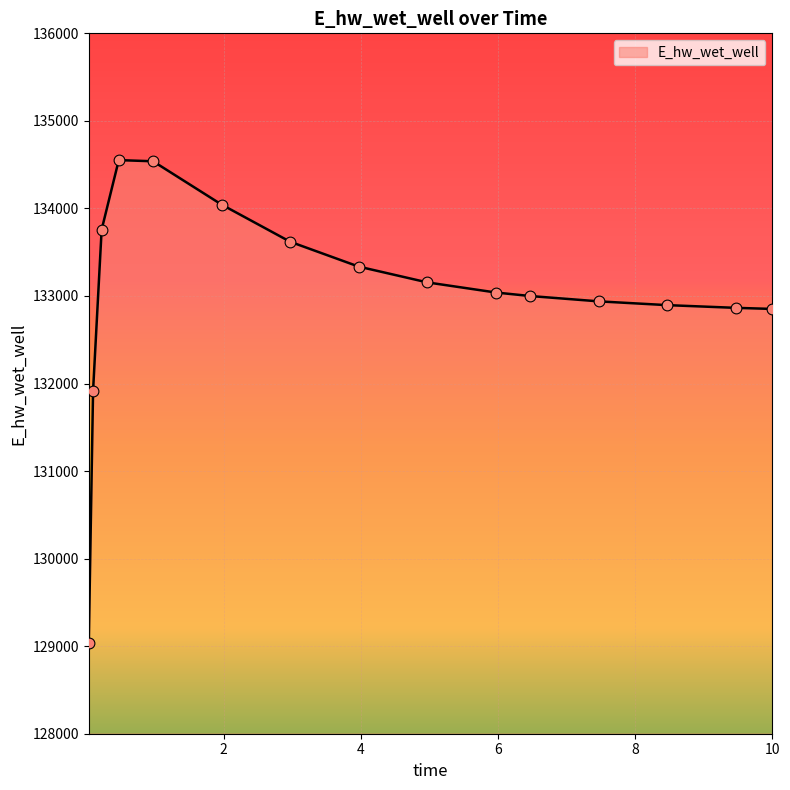

What is the difference between the maximum and minimum values?

5509.8